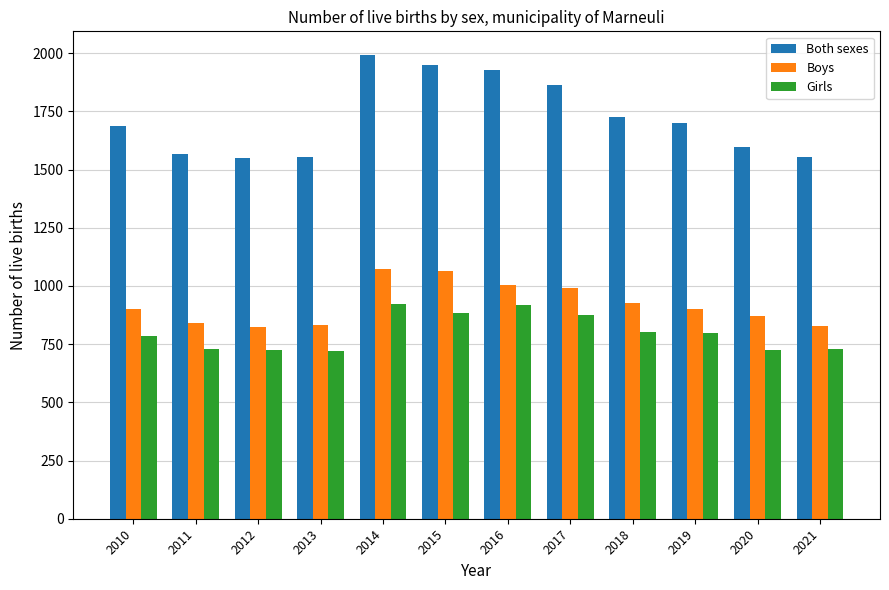

Which series has the widest spread of values?

Both sexes